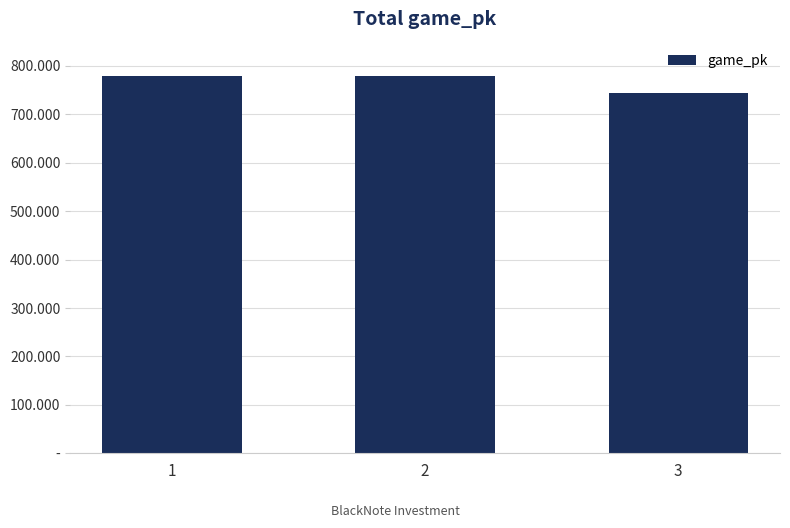

Are the bars horizontal?

No